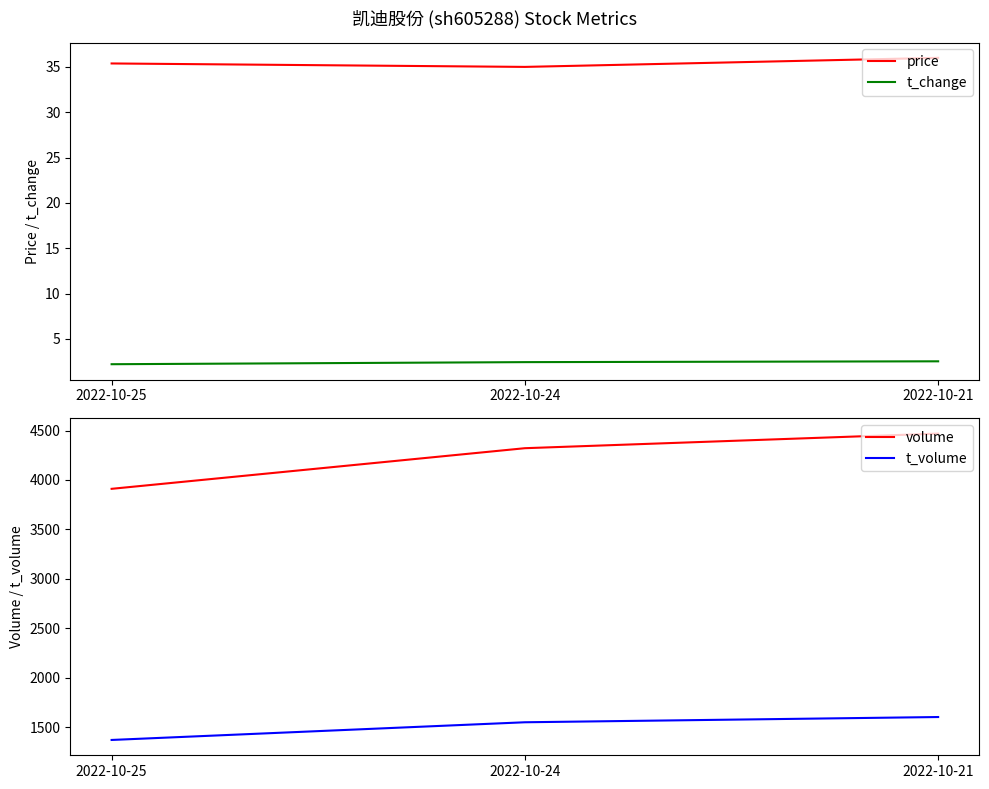

The volume series shows 4469.0 at 2022-10-21. True or false?

True